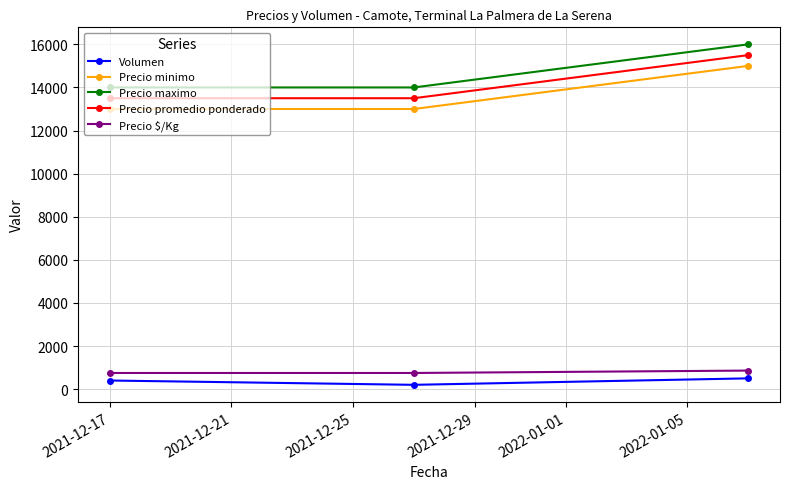

Does the chart have visible grid lines?

Yes